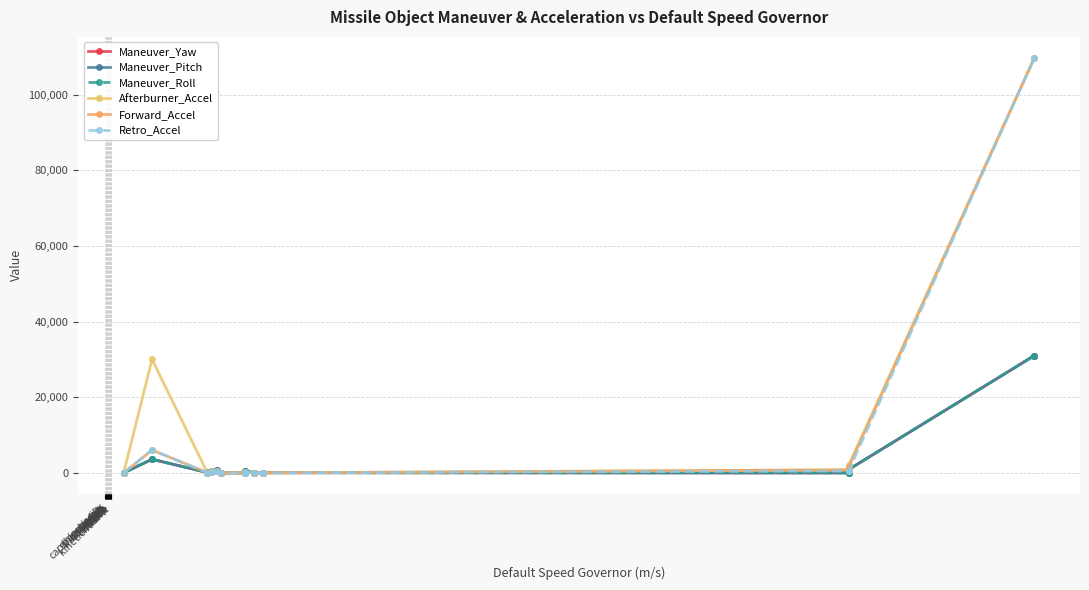

True or false: Maneuver_Roll has more than 1 interior local peaks.

True